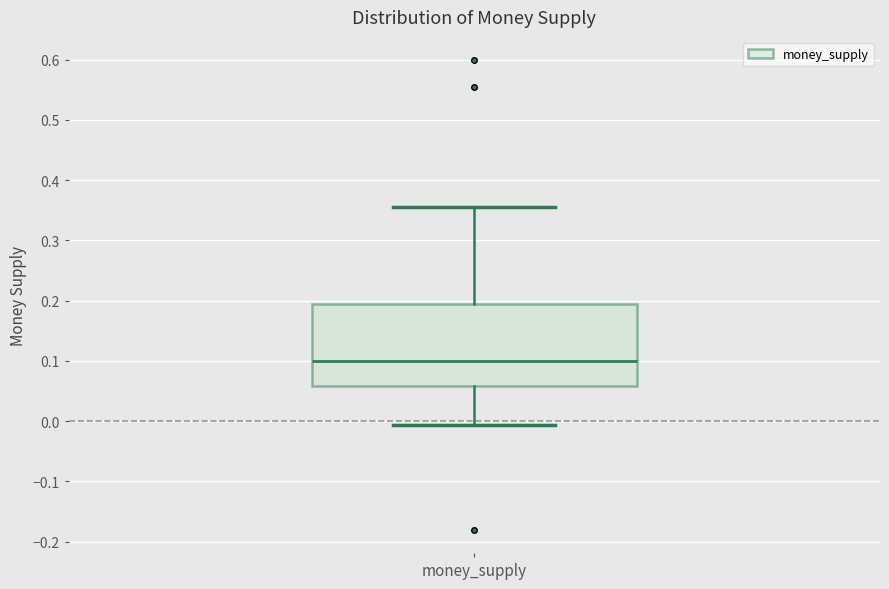

Transcribe this box plot: give where the median line is, the range the box spans, and where the two whiskers end, as read against the y-axis. The values are not printed on the chart, so give them approximately, as read against the axis.

median 0.10, box 0.06 to 0.19, whiskers -0.01 to 0.36